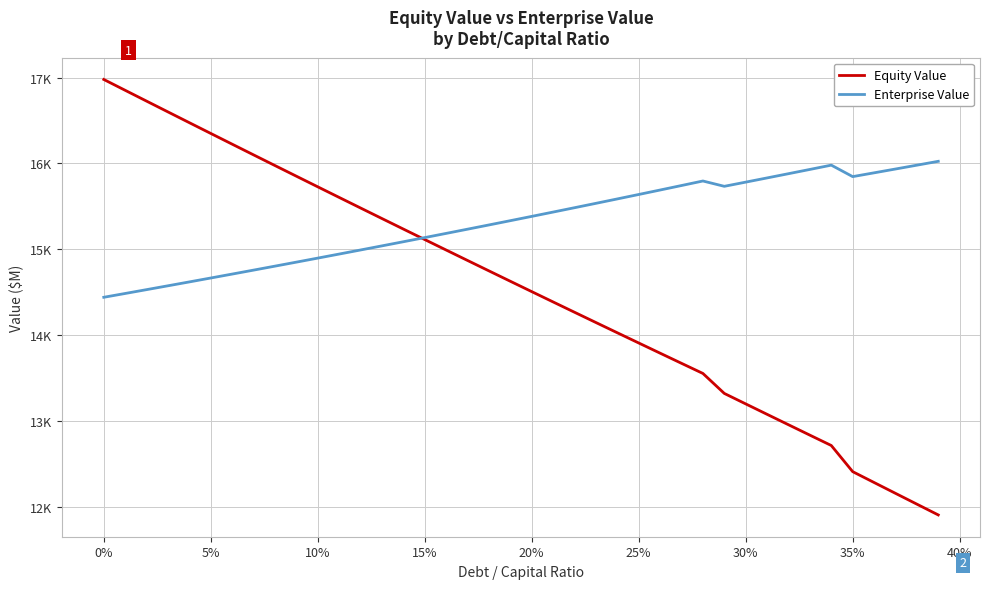

What is the sum of all Enterprise Value values?

612697.1